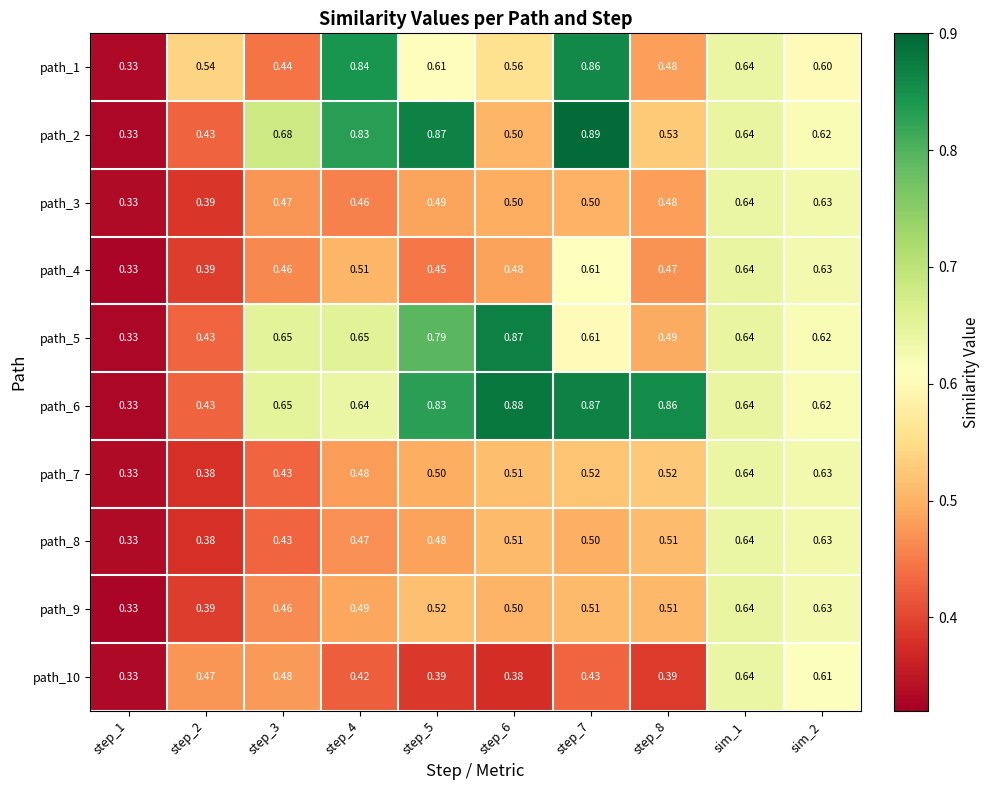

Is the value of path_4 at step_3 greater than the value of path_10 at step_5?

Yes